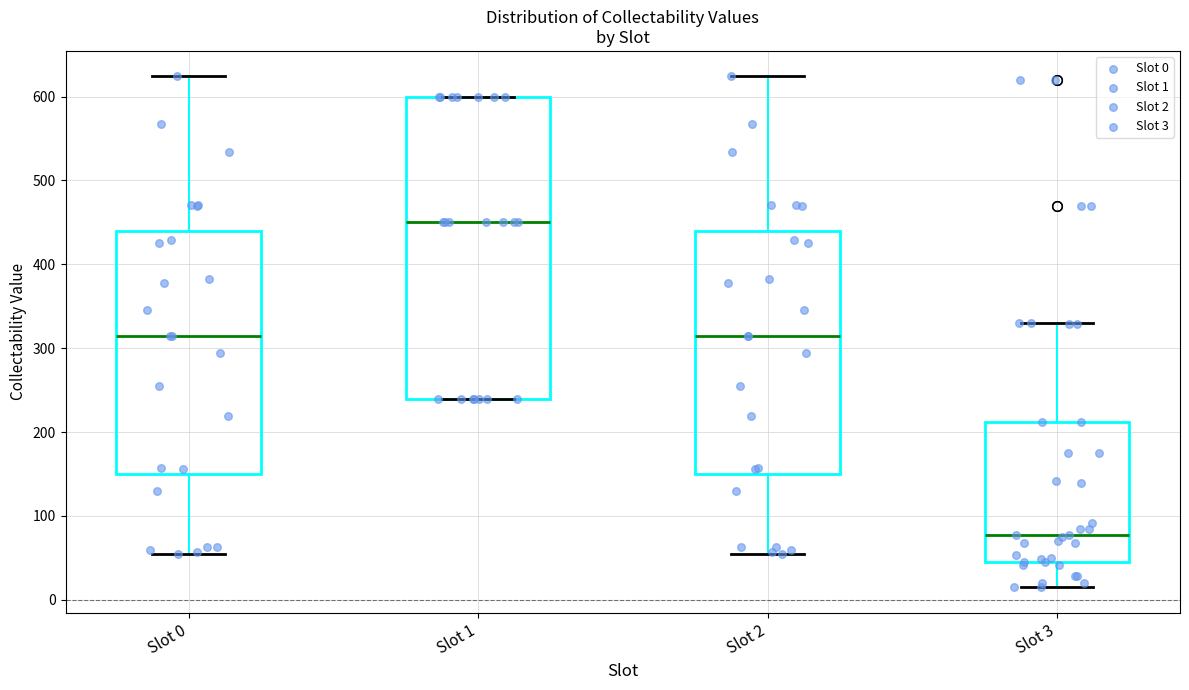

Which box has the highest median line?

Slot 1